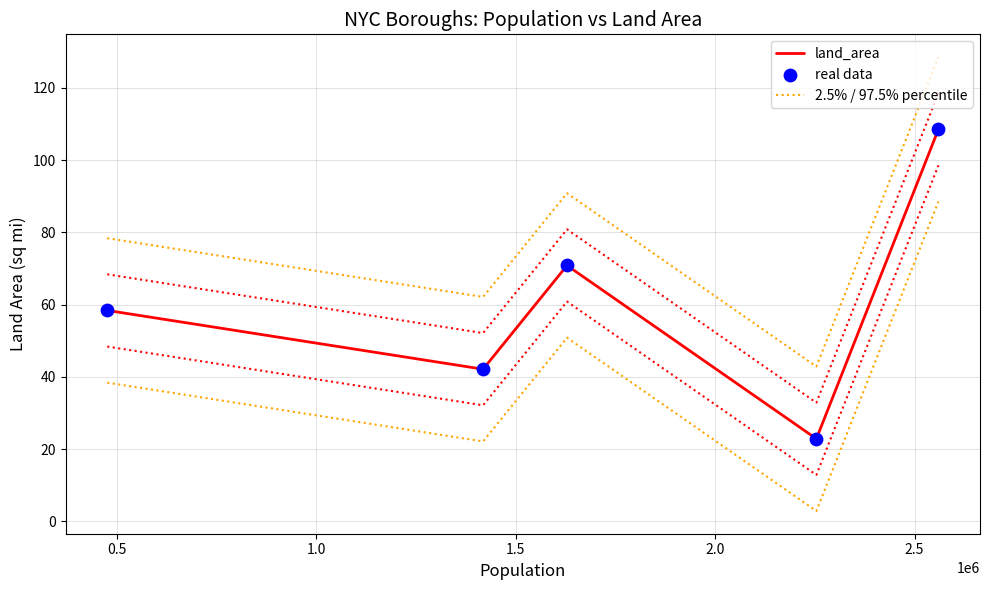

What are all the series names shown in the legend?

land_area, 2.5% / 97.5% percentile, real data